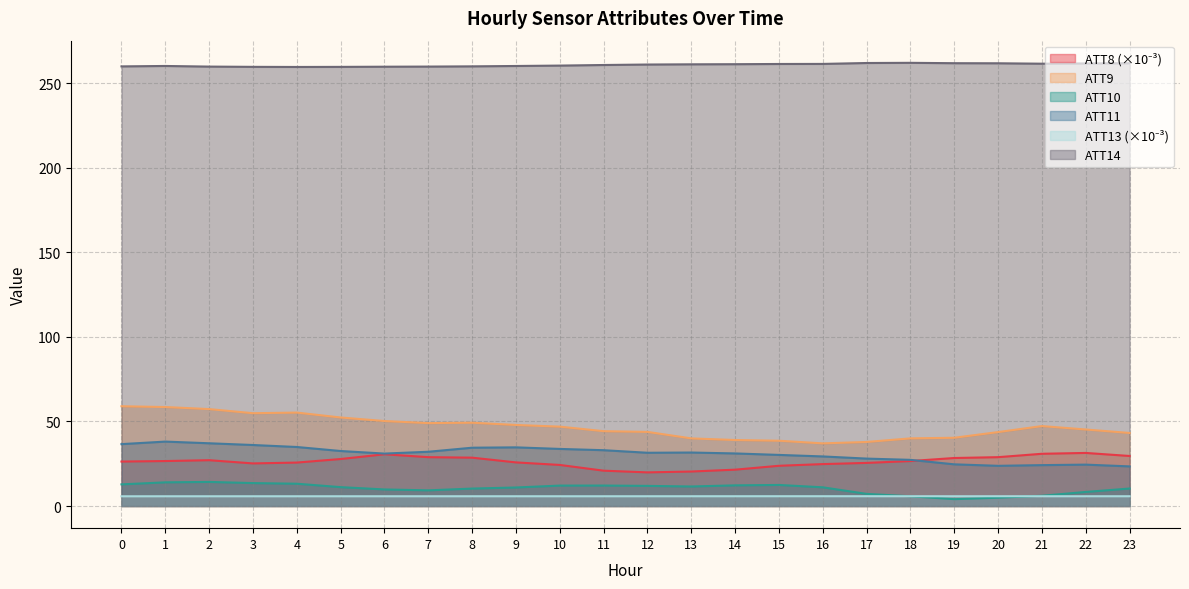

What is the value of the ATT10 point at the 17th from the left?

11.1